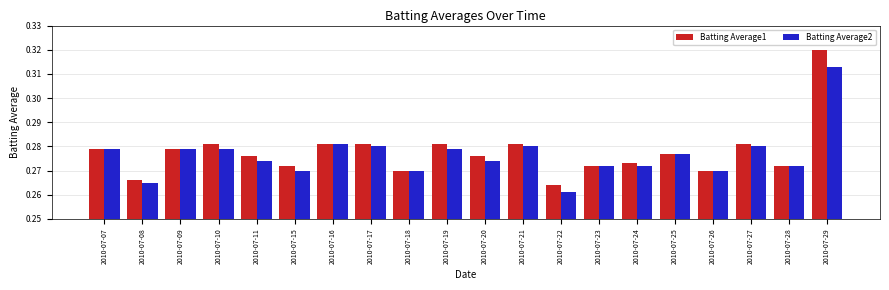

Which series has the largest range (max minus min)?

Batting Average1